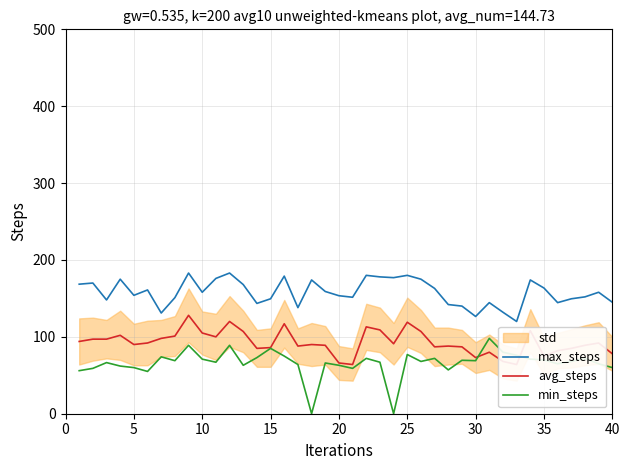

What is the value of the avg_steps point at the 32nd from the left?

68.0